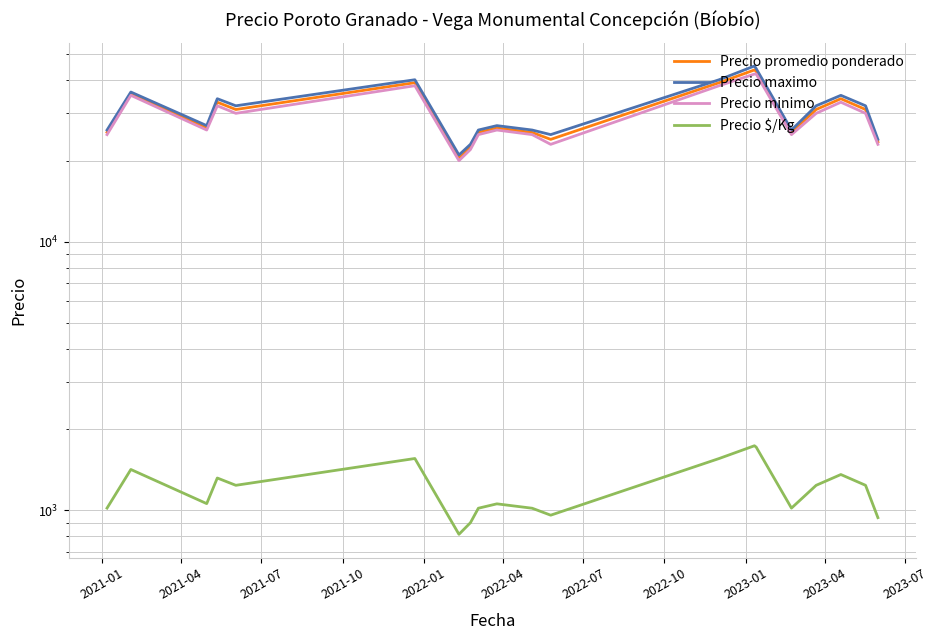

True or false: Precio maximo and Precio promedio ponderado cross at least once.

False